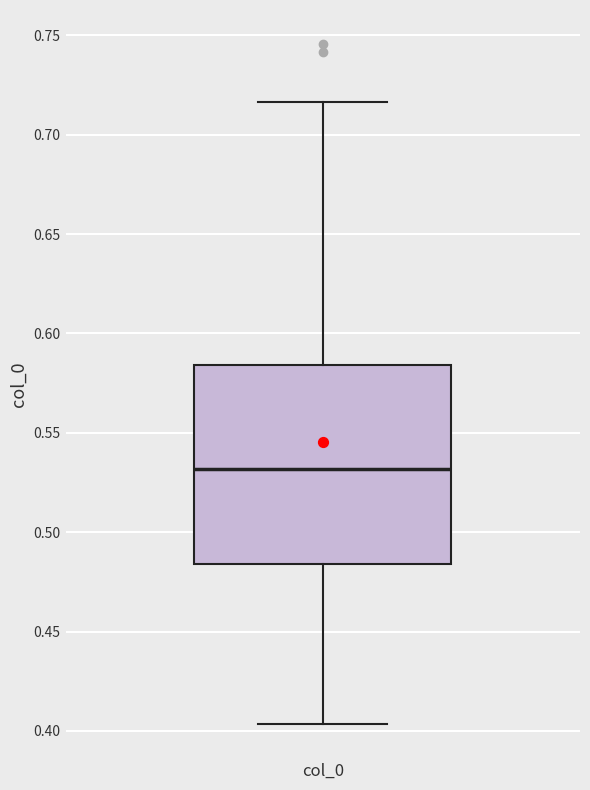

Read this box plot against the y-axis: the position of the median line, the range covered by the box, and the ends of both whiskers. The values are not printed on the chart, so give them approximately, as read against the axis.

median 0.530, box 0.485 to 0.585, whiskers 0.405 to 0.715